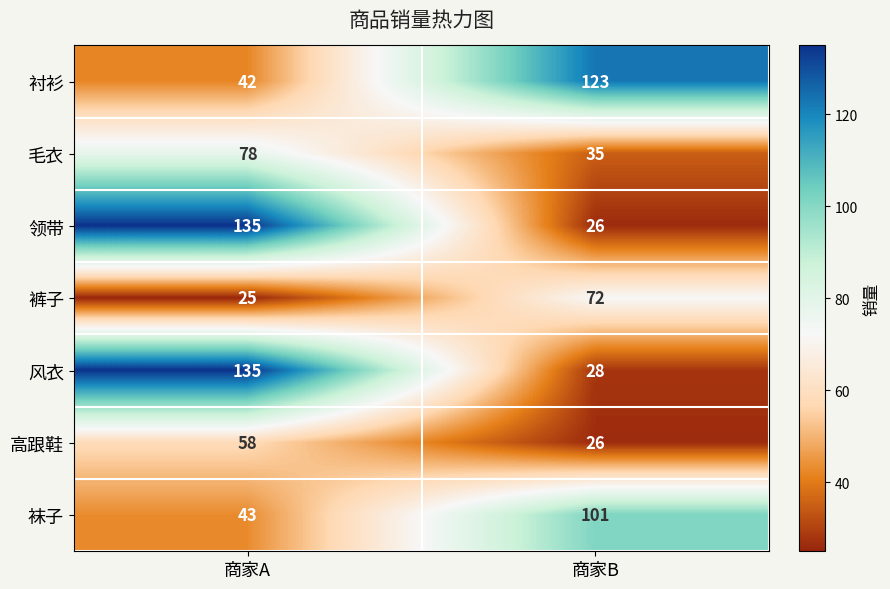

Reading right to left, list all the values displayed in this chart.

衬衫: 商家B=123	商家A=42
毛衣: 商家B=35	商家A=78
领带: 商家B=26	商家A=135
裤子: 商家B=72	商家A=25
风衣: 商家B=28	商家A=135
高跟鞋: 商家B=26	商家A=58
袜子: 商家B=101	商家A=43